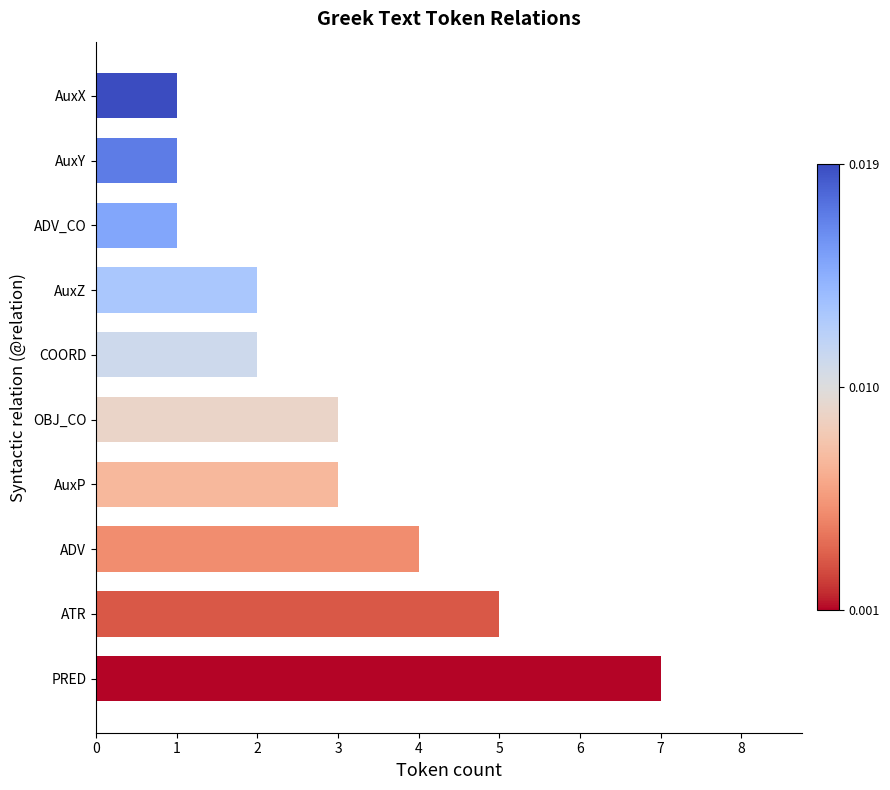

How many categories are shown in the chart?

10